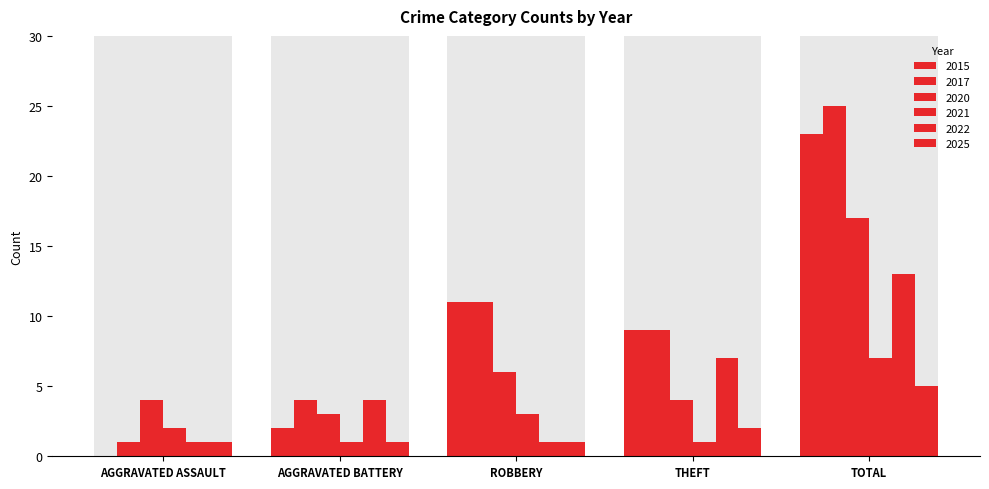

What is the value of the 2015 bar at the 5th from the left?

23